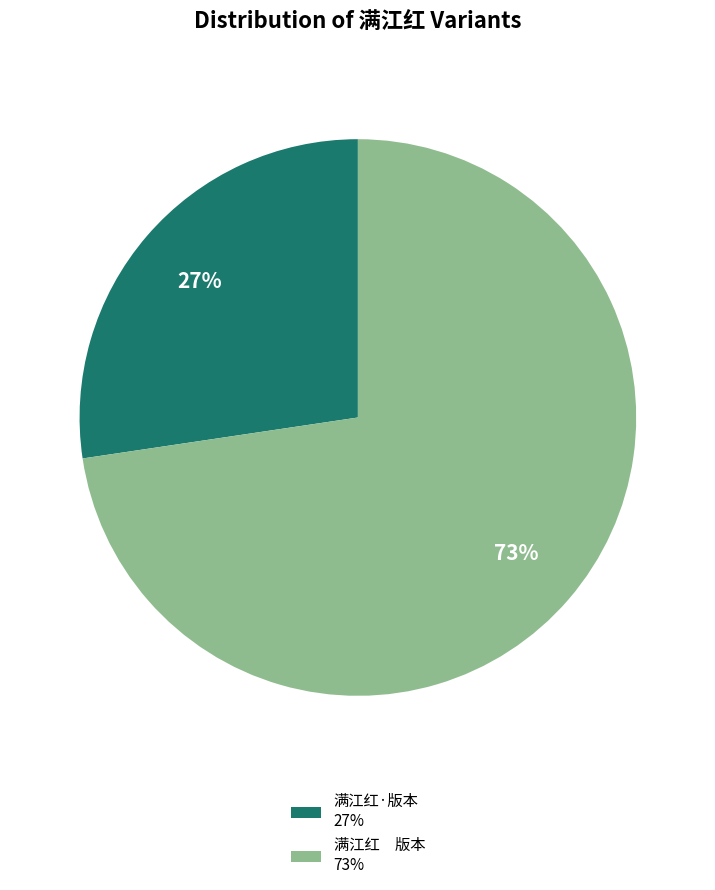

To the nearest percent, what is the combined percentage of 满江红·版本 and 满江红 版本?

100%